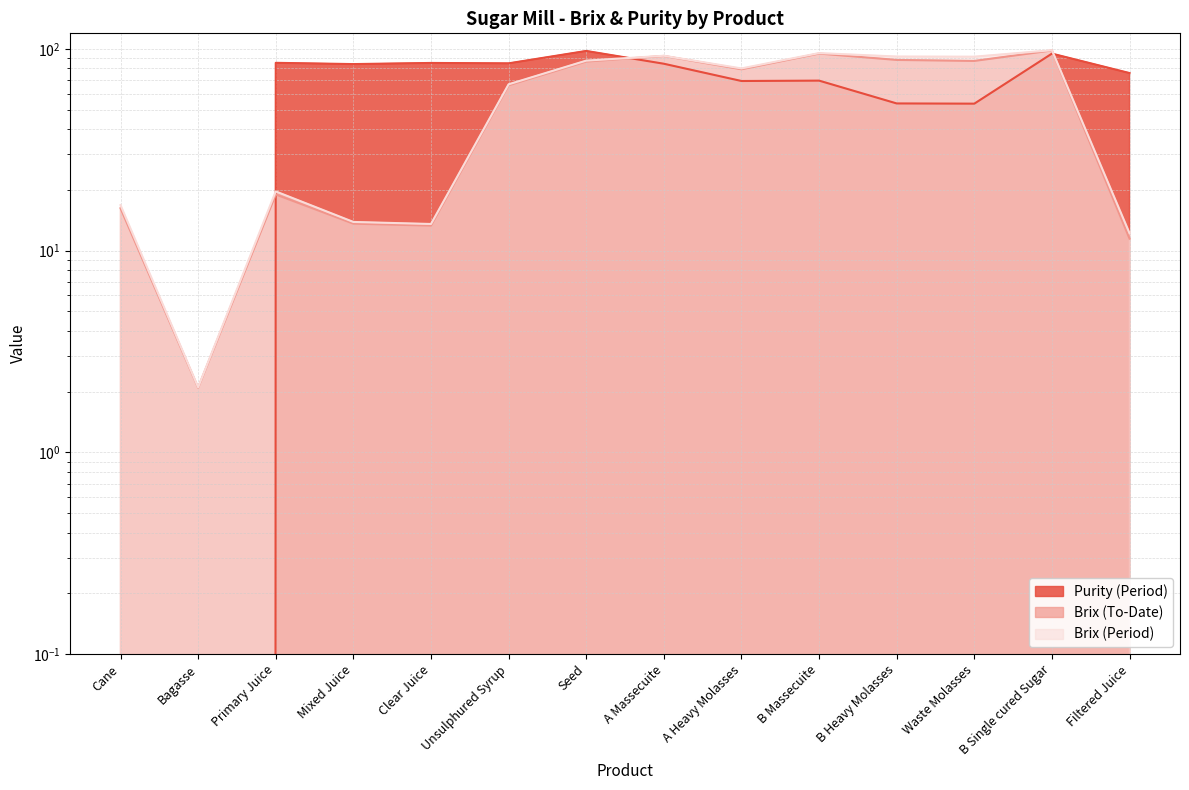

How many data points does each series have?

14